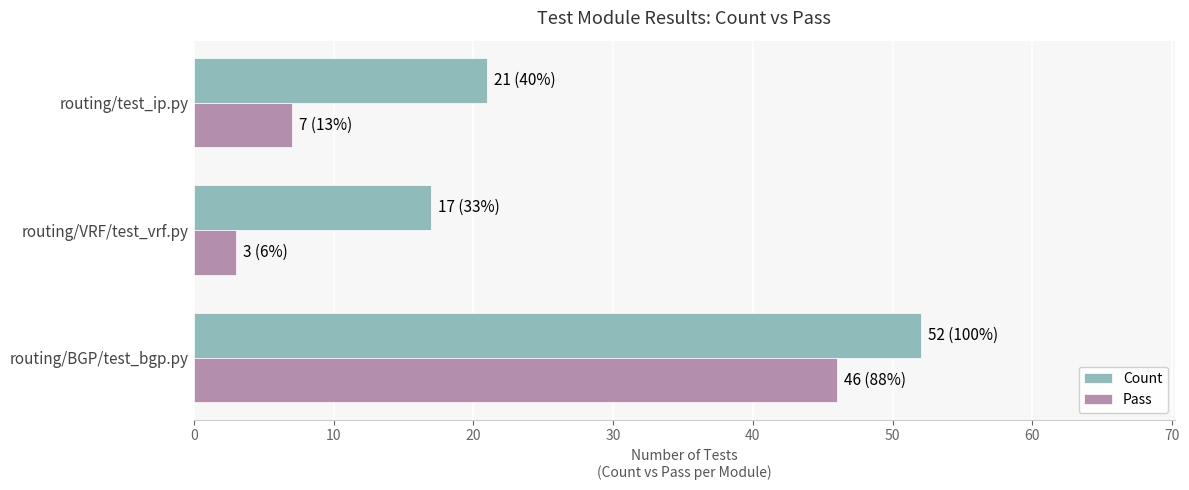

The Count series shows 17 at routing/VRF/test_vrf.py. True or false?

True